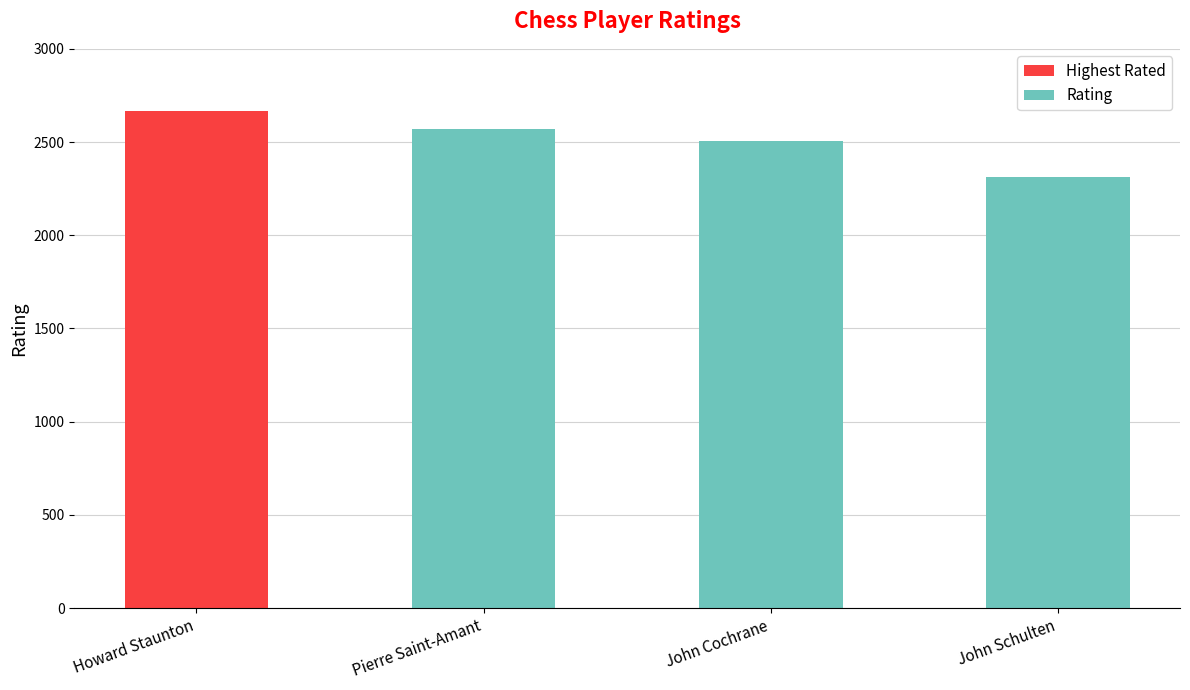

Where does the data first go above 2569?

Howard Staunton